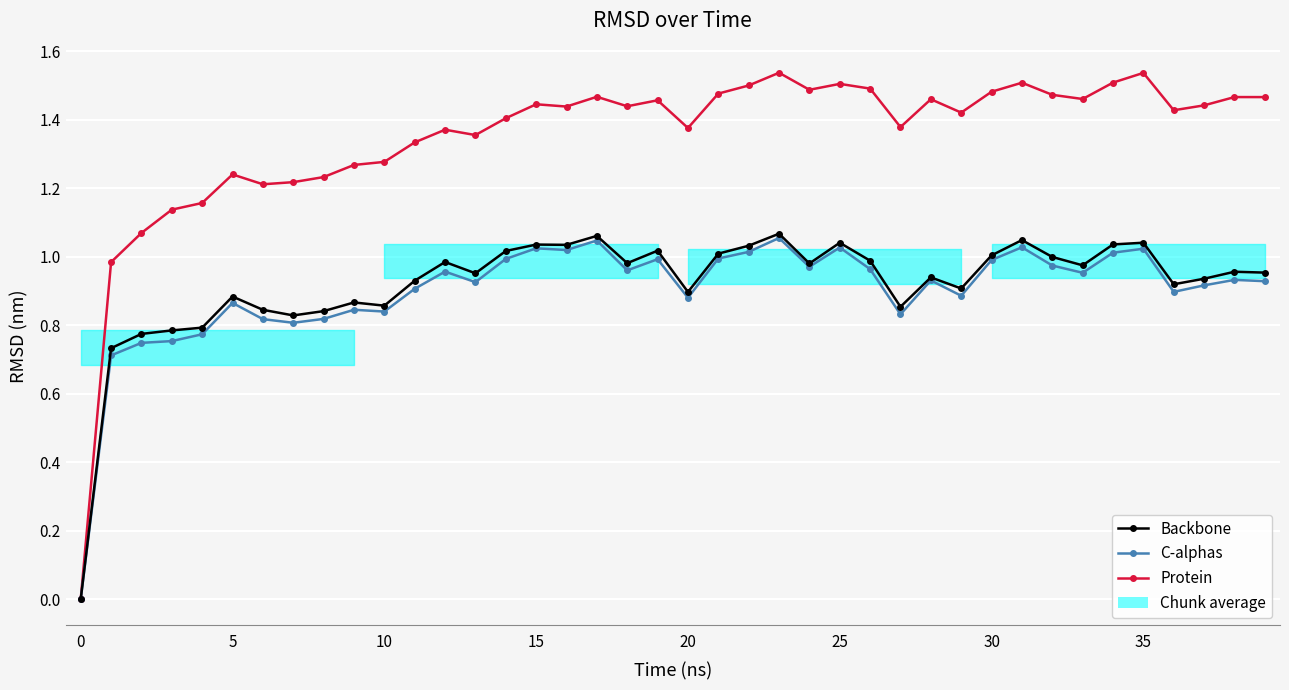

What is the sum of all C-alphas values?

36.0